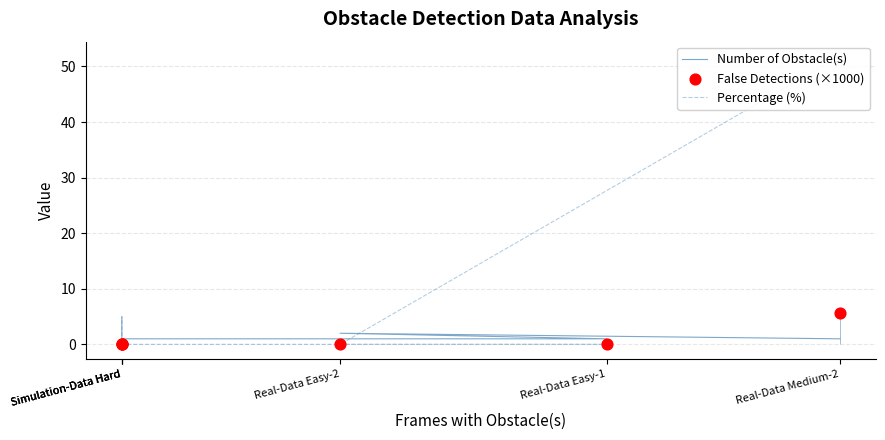

What are all the series names shown in the legend?

Number of Obstacle(s), Percentage (%), False Detections (×1000)